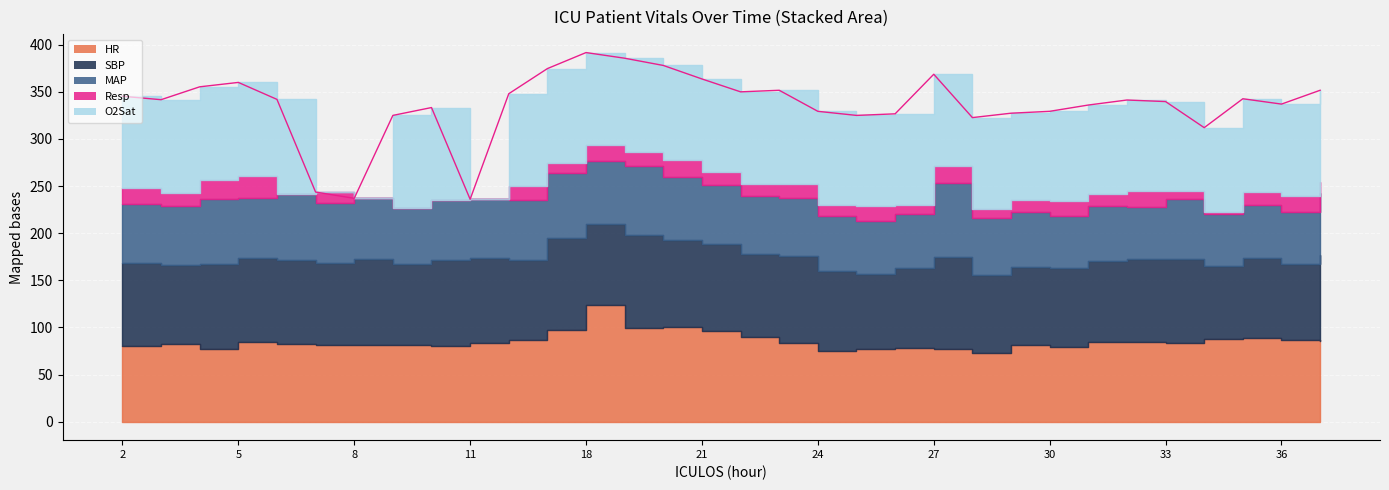

Which series has the largest range (max minus min)?

O2Sat